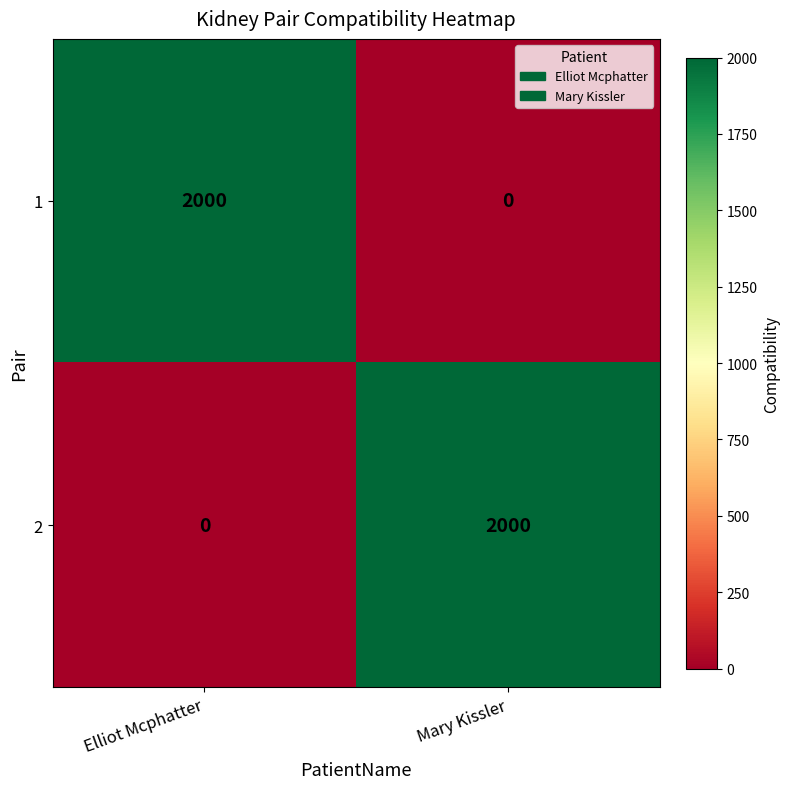

What is the approximate value of 1 at Elliot Mcphatter, to the nearest 10?

2000